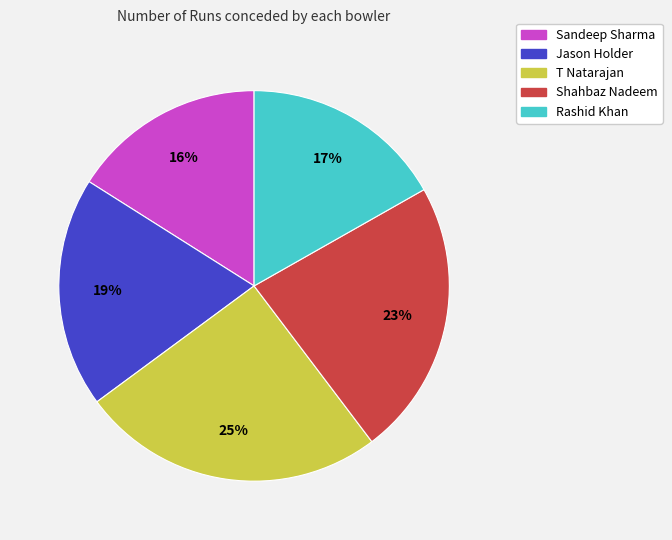

Rank the categories by value from lowest to highest.

Sandeep Sharma, Rashid Khan, Jason Holder, Shahbaz Nadeem, T Natarajan